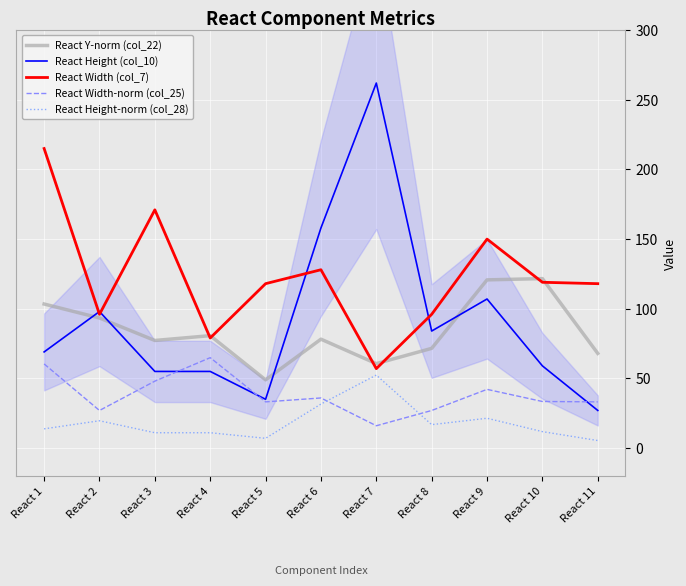

Where is React Y-norm (col_22) nearest to the value 85?

React 4